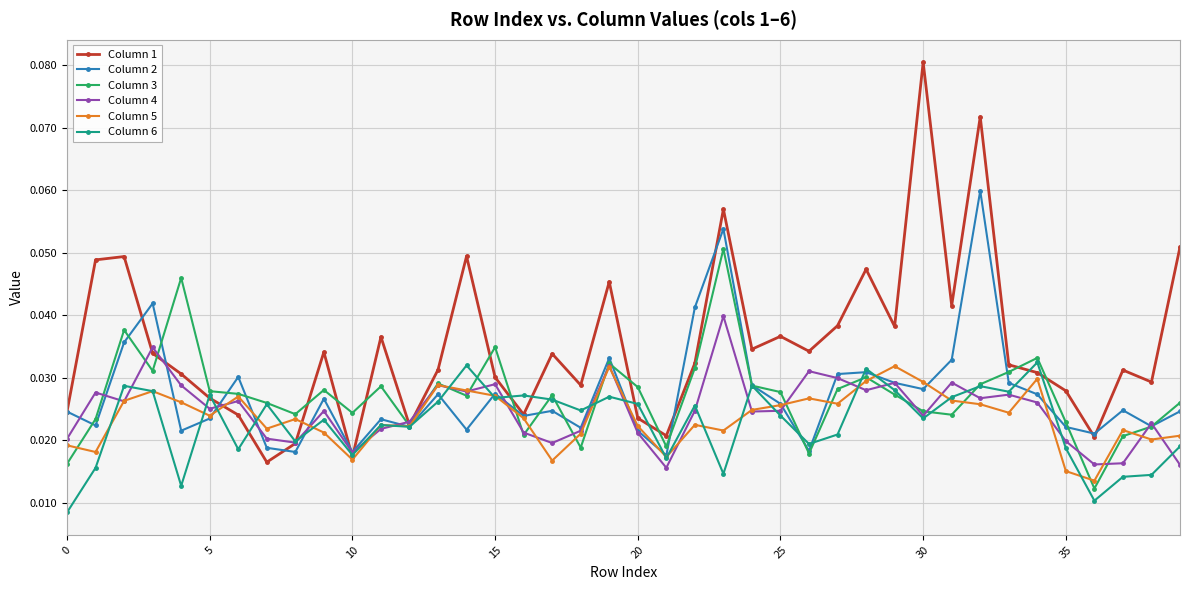

Count the Column 3 values in the range 0 to 1.

40